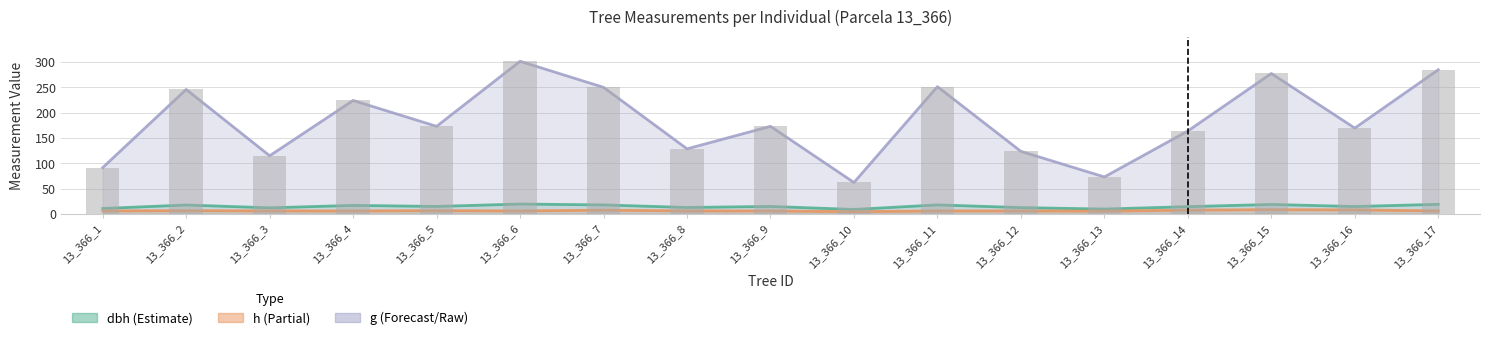

The value at 13_366_12 is 123.7. True or false?

True